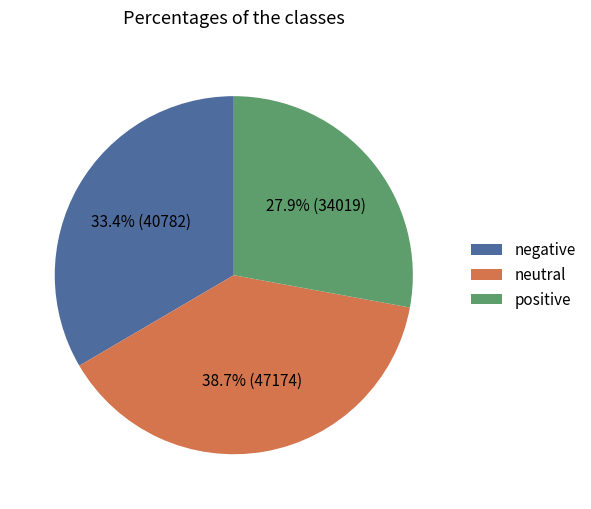

Is there a majority slice in this chart?

No